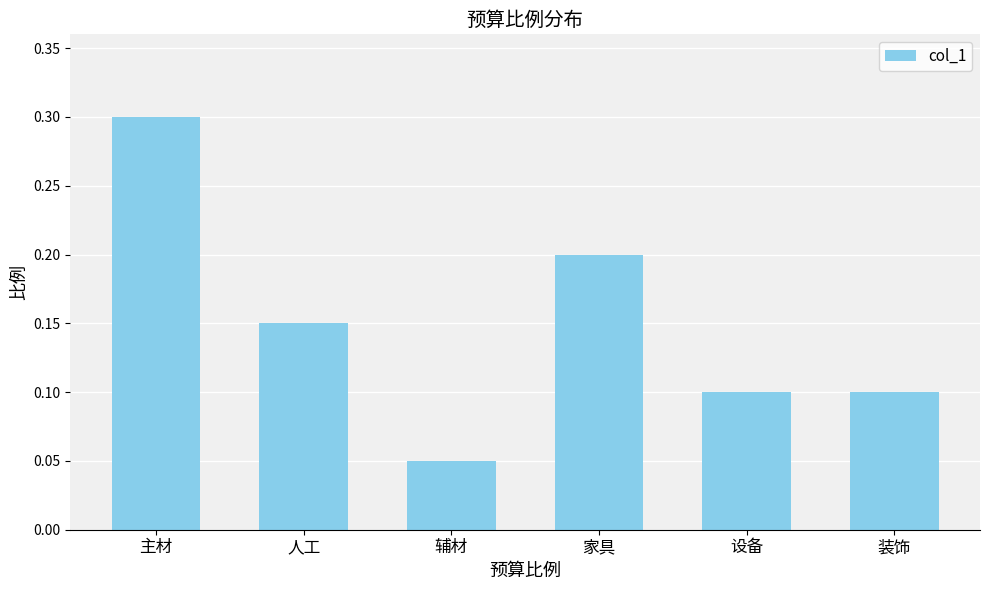

What is the sum of the values at 设备 and 主材?

0.4